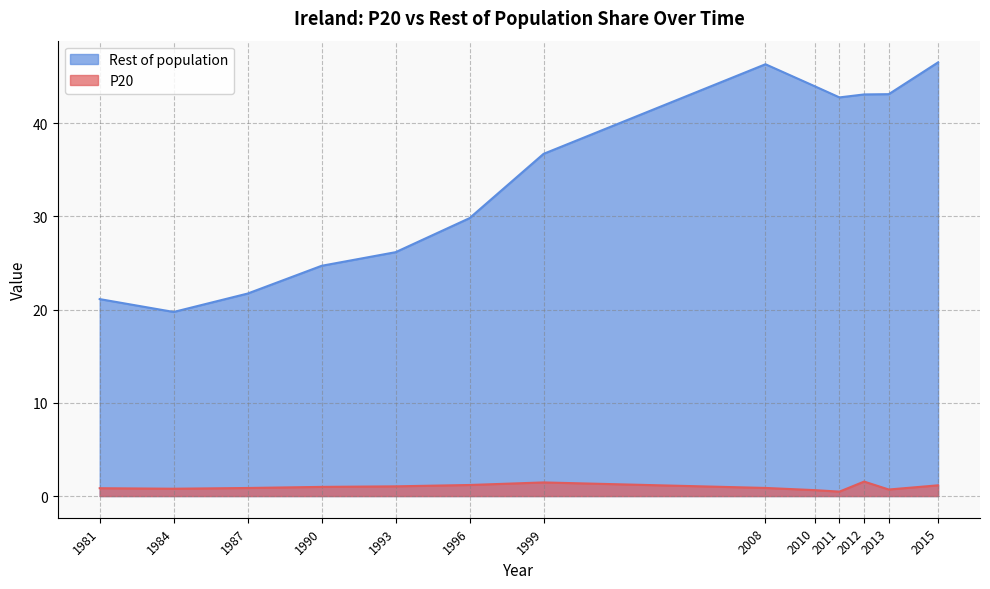

Is it true that P20 equals 0.7 at 2011?

False